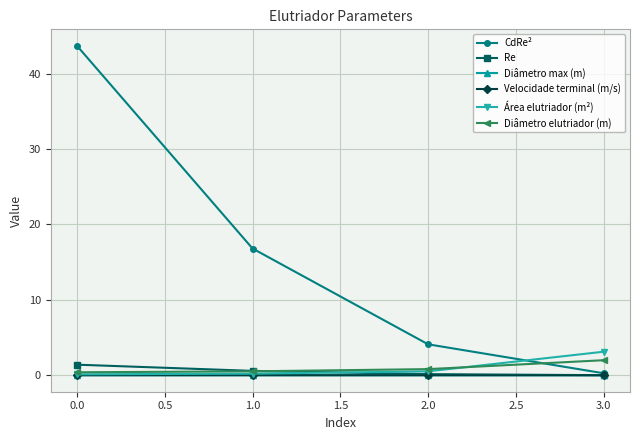

Is it true that Diâmetro max (m) equals 0.0 at 1.0?

True